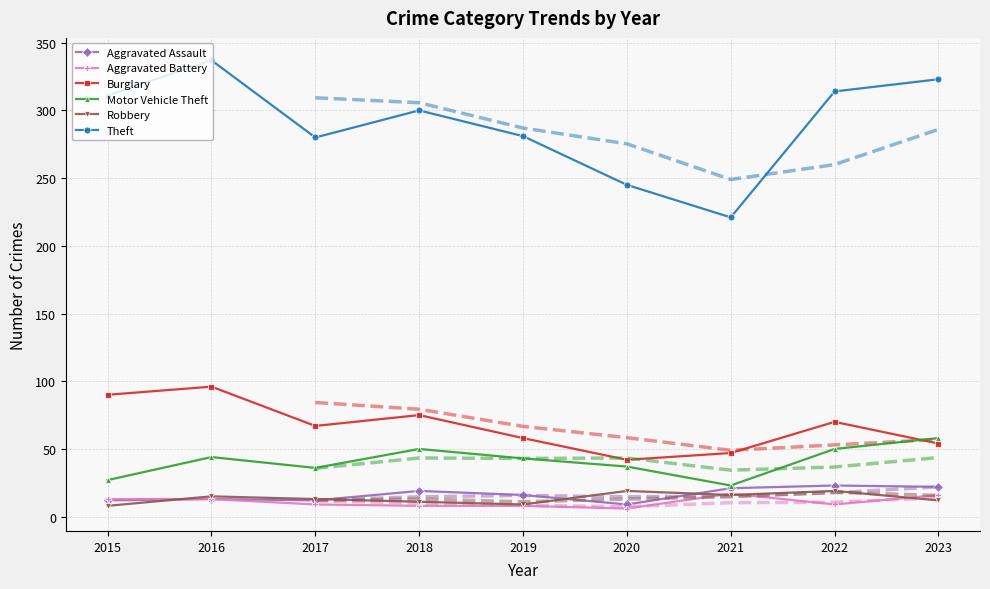

What is the value of the Aggravated Assault point at the 5th from the left?

16